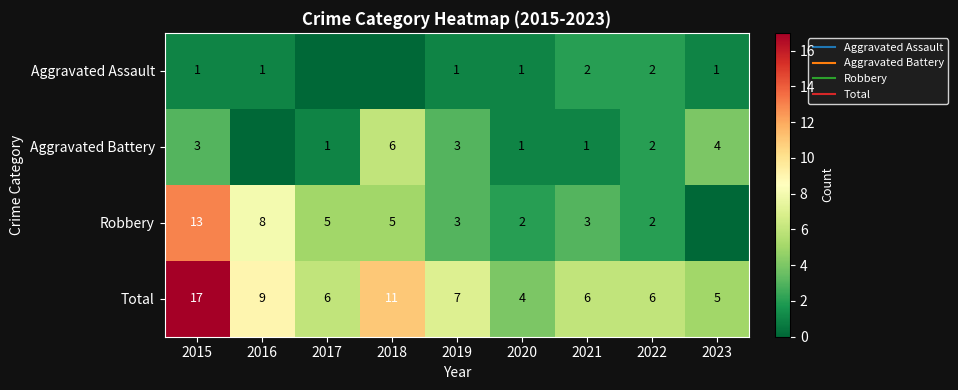

Is the value of Aggravated Assault at 2018 greater than the value of Robbery at 2018?

No